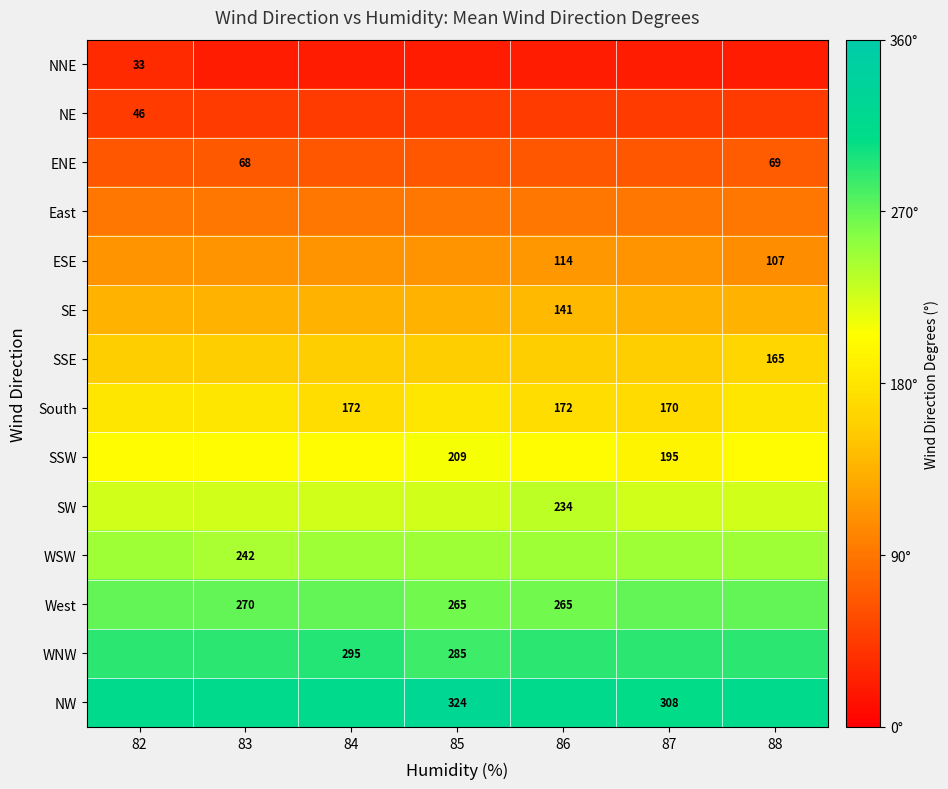

What value does the SW series have at 88?

225